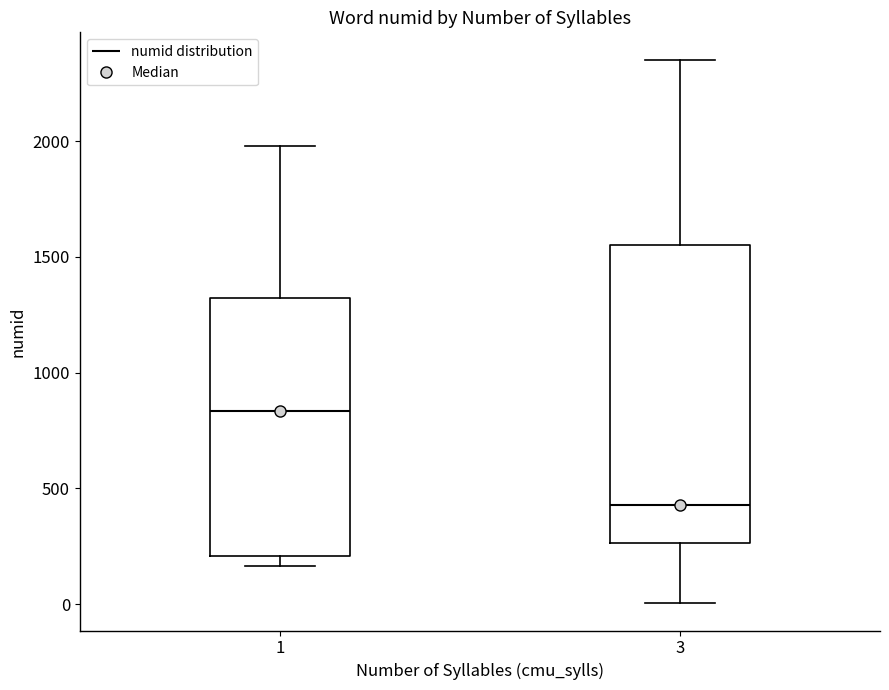

Reading left to right, read every box against the y-axis: the position of its median line, the range the box covers, and the ends of its whiskers. The values are not printed on the chart, so give them approximately, as read against the axis.

1: median 850, box 200 to 1300, whiskers 150 to 2000
3: median 450, box 250 to 1550, whiskers 0 to 2350